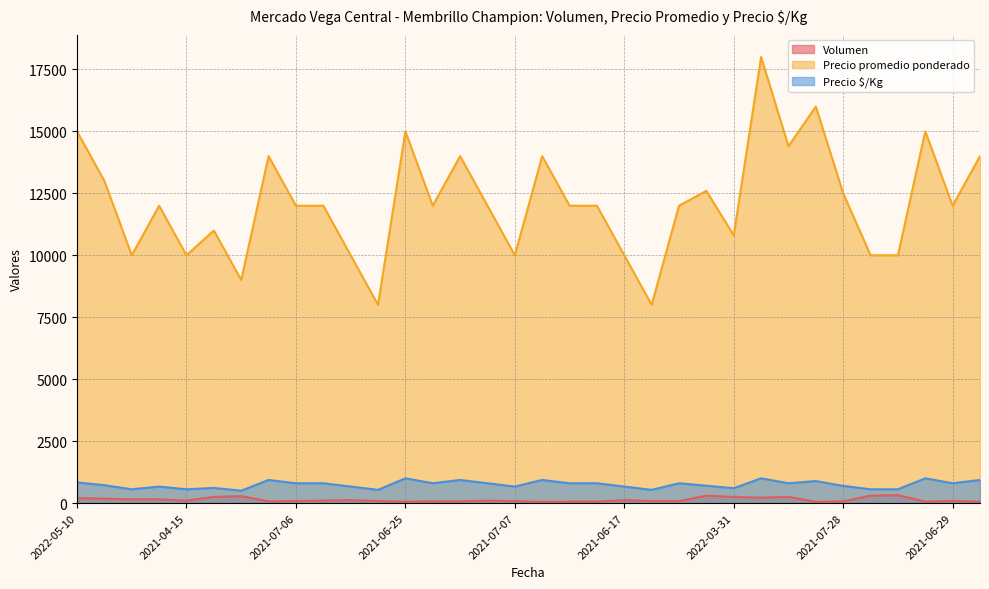

How many values in the Precio $/Kg series exceed 800?

9